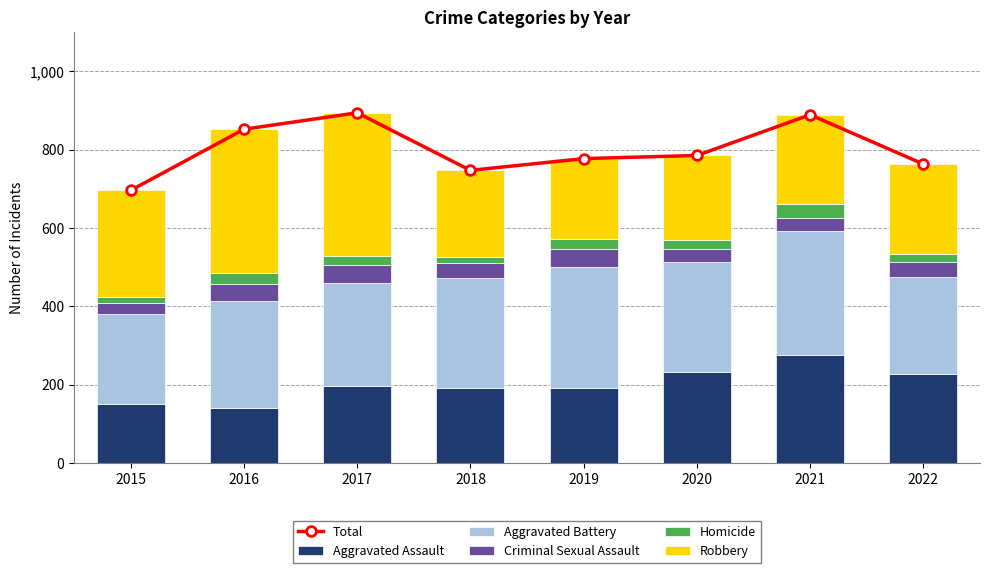

What is the sum of all Criminal Sexual Assault values?

306